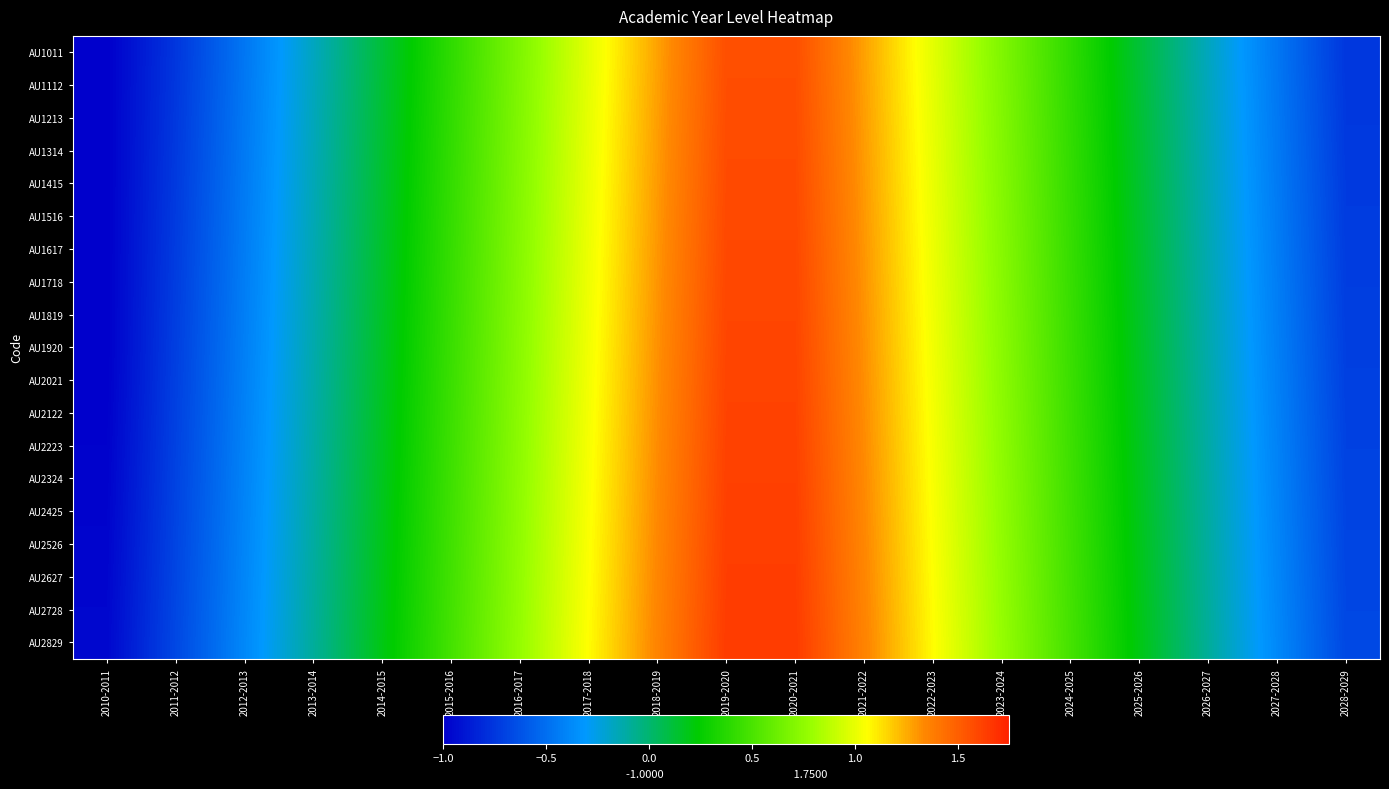

At how many categories does at least one series exceed 0?

12